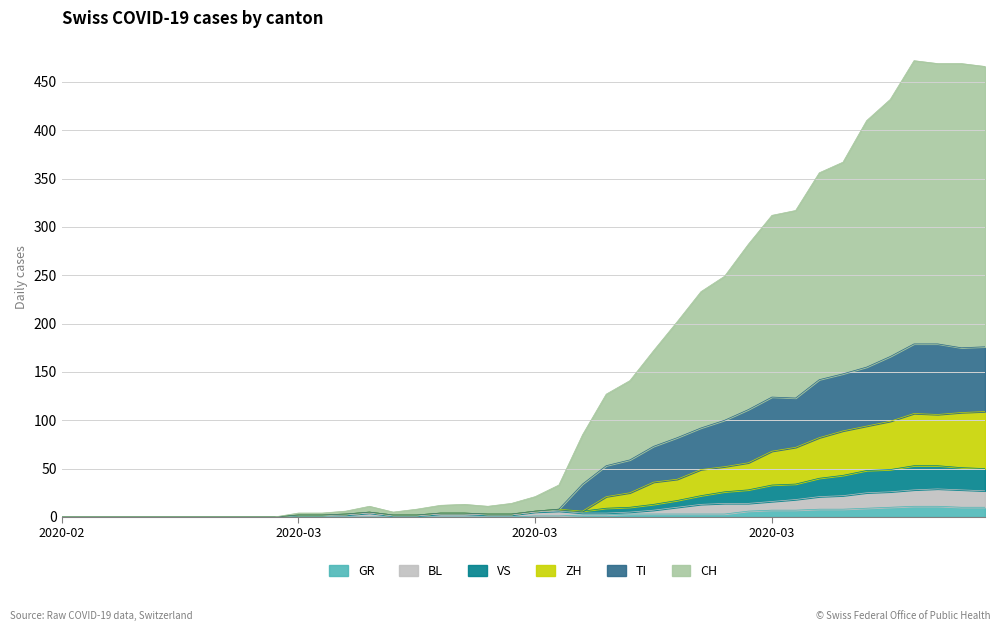

Where does the TI series first go above 6?

2020-03-17